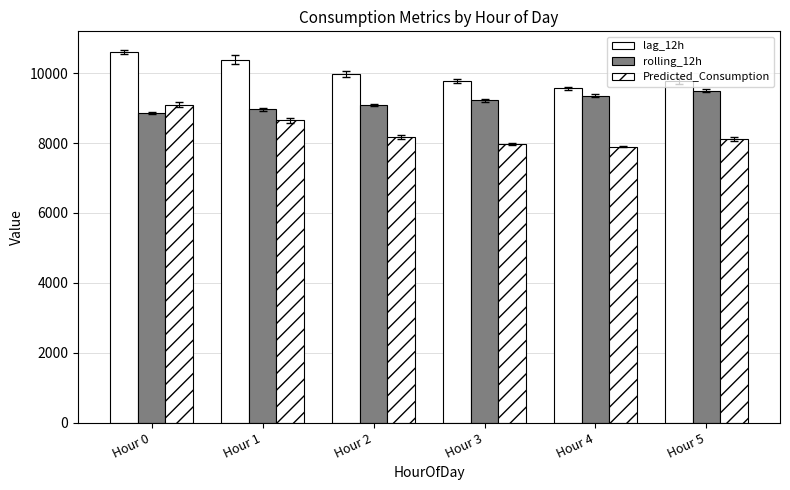

The rolling_12h series shows 2464.0 at Hour 1. True or false?

False